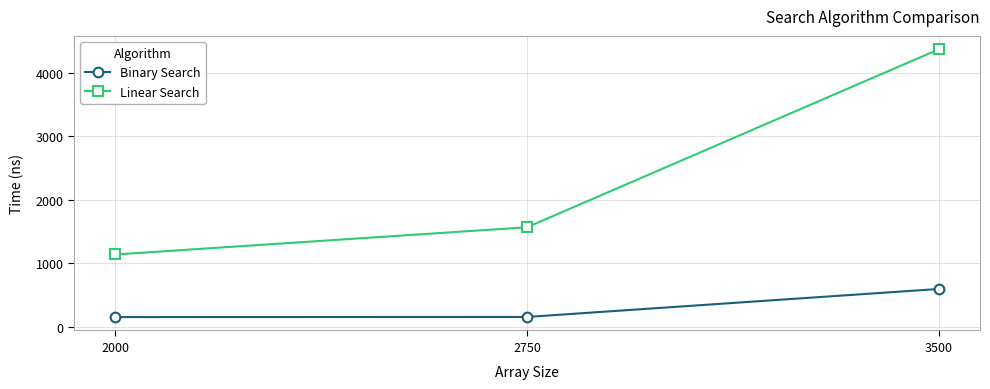

Which series changed the most between 2000 and 2750?

Linear Search